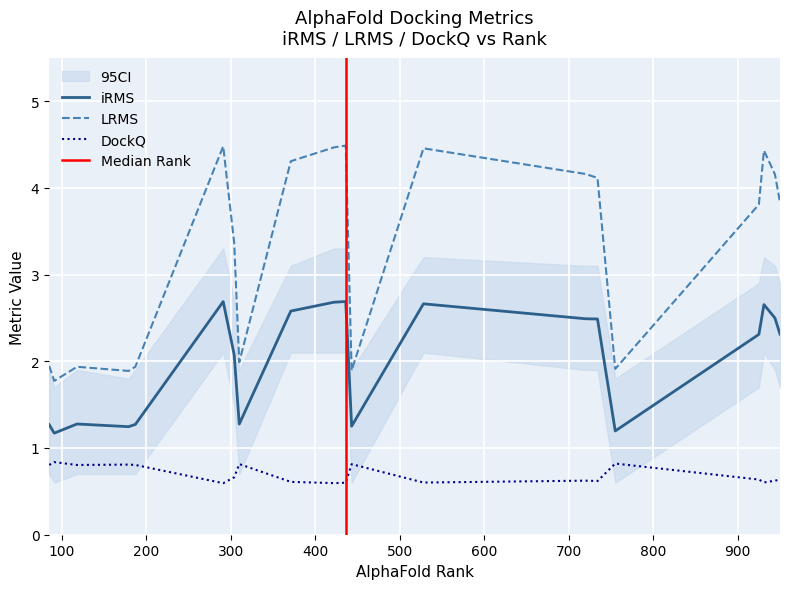

Reading left to right, transcribe all the data shown in this chart.

iRMS: 720=2.5	436=2.7	931=2.7	304=2.1	528=2.7	179=1.2	944=2.5	85=1.3	443=1.3	755=1.2	291=2.7	371=2.6	187=1.3	734=2.5	422=2.7	118=1.3	925=2.3	310=1.3	950=2.3	91=1.2
LRMS: 720=4.2	436=4.5	931=4.4	304=3.4	528=4.5	179=1.9	944=4.2	85=1.9	443=1.9	755=1.9	291=4.5	371=4.3	187=1.9	734=4.1	422=4.5	118=1.9	925=3.8	310=2.0	950=3.8	91=1.8
DockQ: 720=0.6	436=0.6	931=0.6	304=0.7	528=0.6	179=0.8	944=0.6	85=0.8	443=0.8	755=0.8	291=0.6	371=0.6	187=0.8	734=0.6	422=0.6	118=0.8	925=0.6	310=0.8	950=0.6	91=0.8